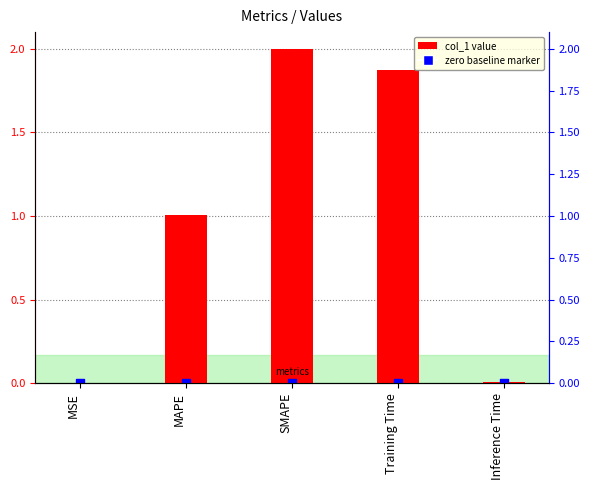

Between Inference Time and SMAPE, which is larger?

SMAPE